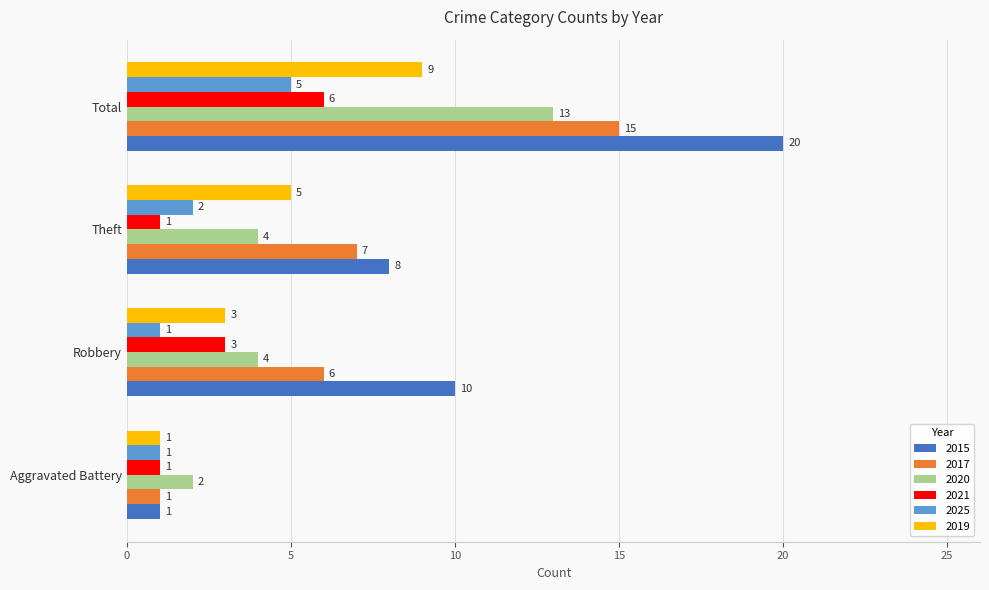

Which series has the largest range (max minus min)?

2015